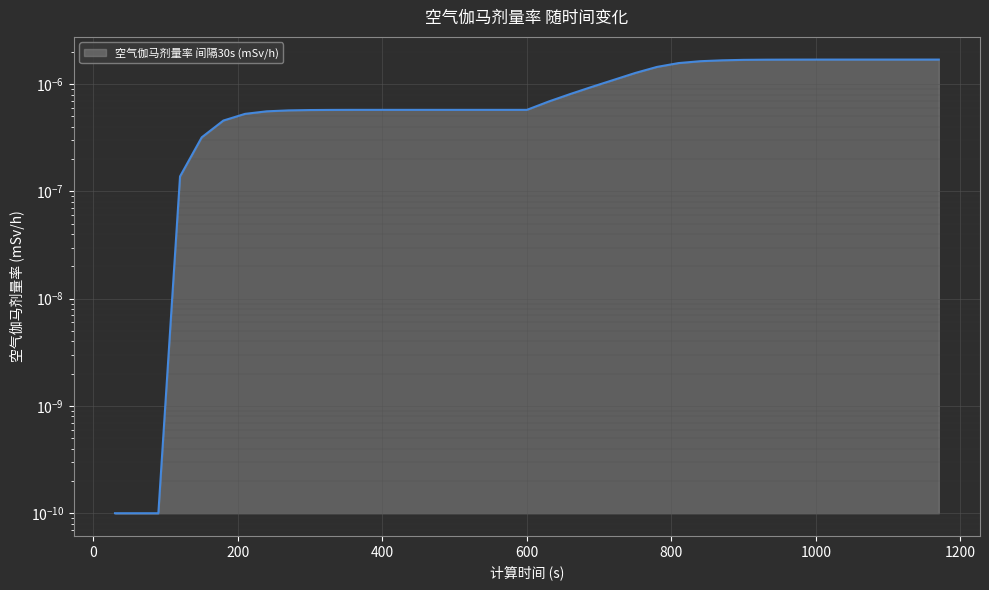

How many lines are shown in the chart?

1